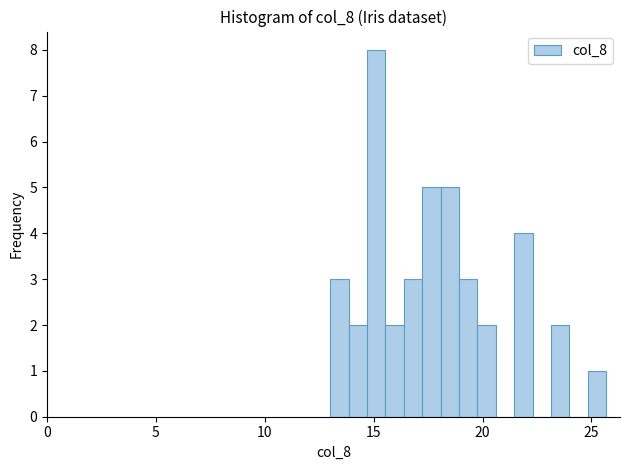

Read against the x-axis, roughly where is the centre of the tallest bar?

15.0